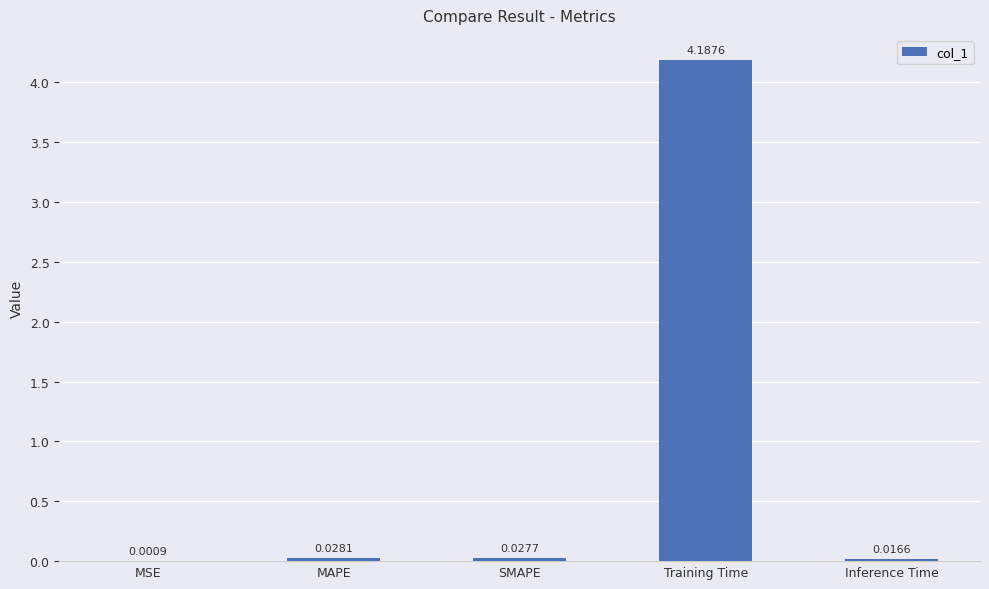

Which has a higher value, SMAPE or MAPE?

MAPE